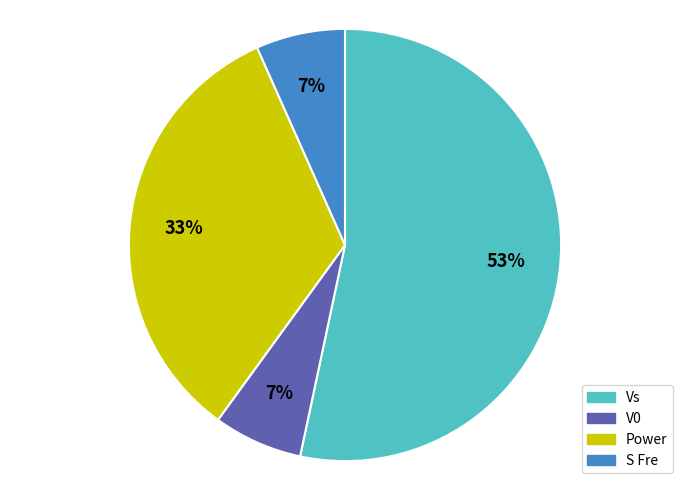

The Power slice represents 33% of the pie. True or false?

True